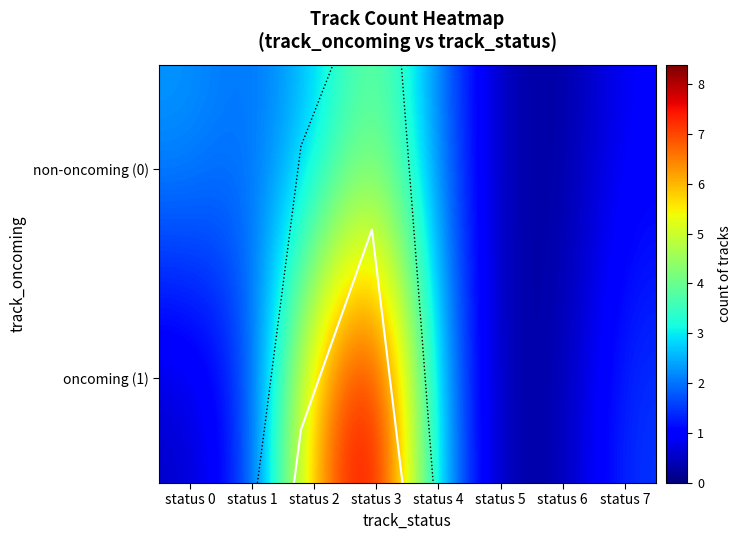

Rank the series by their average value, from lowest to highest.

non-oncoming (0), oncoming (1)